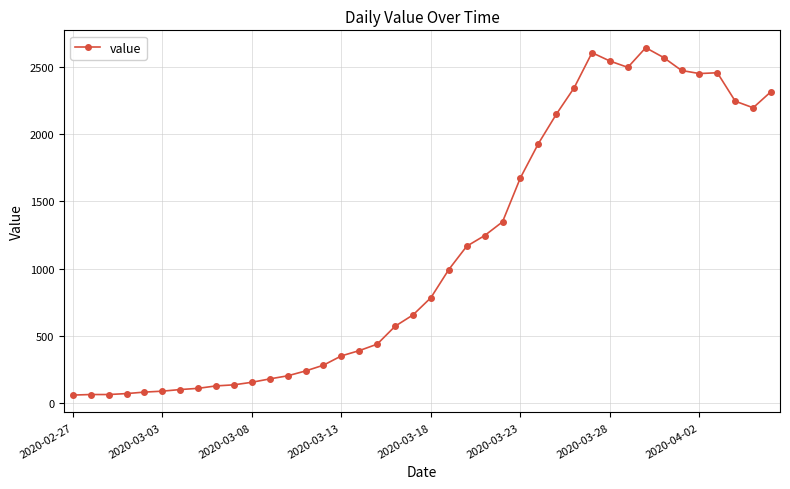

How many distinct data groups are displayed?

1